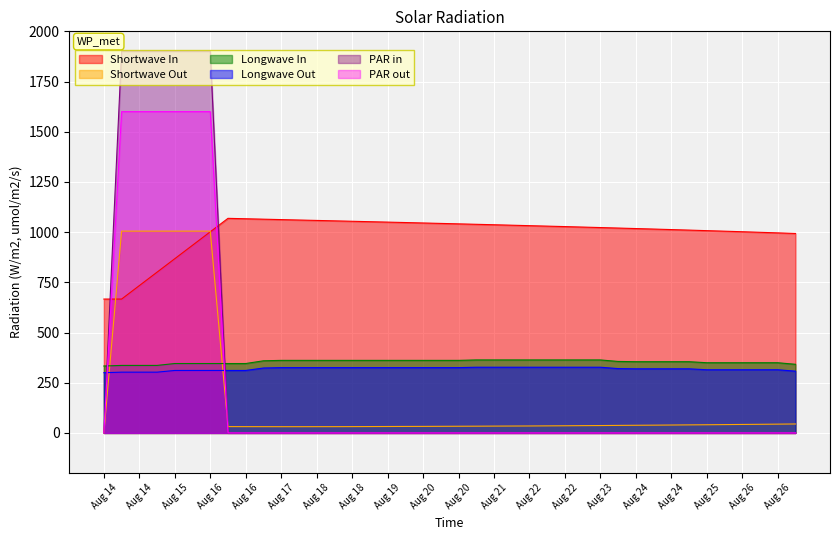

What are all the series names shown in the legend?

Shortwave In, Shortwave Out, Longwave In, Longwave Out, PAR in, PAR out